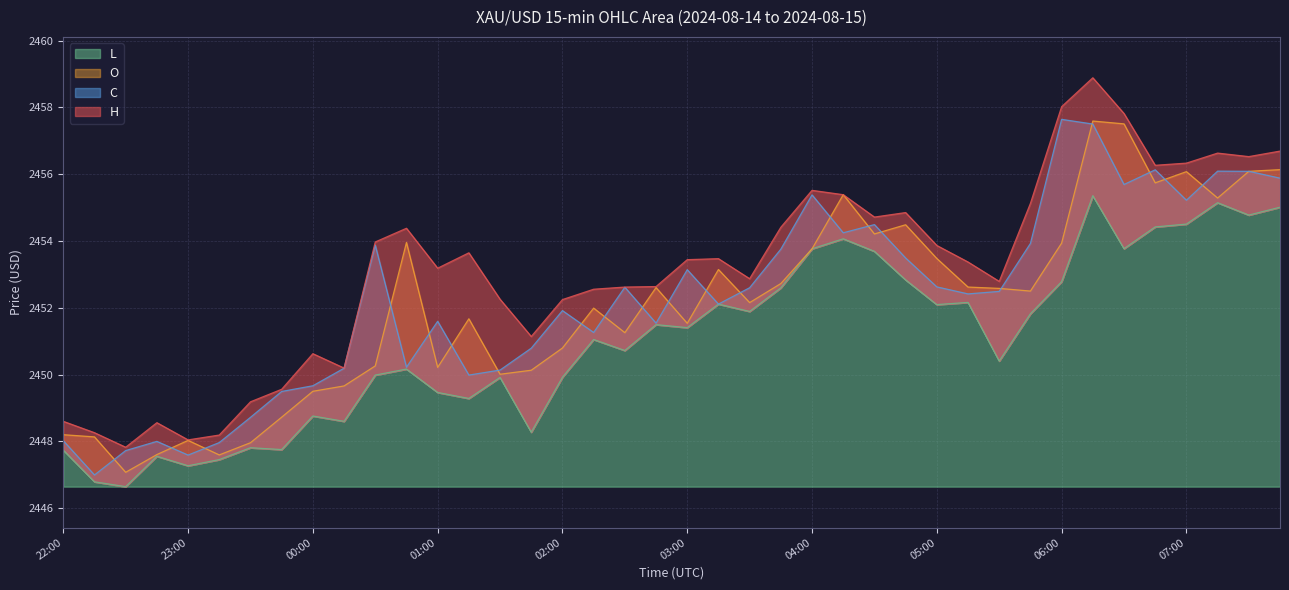

Reading right to left, list all the values displayed in this chart.

h: 2456.7	2456.5	2456.6	2456.3	2456.3	2457.8	2458.9	2458.0	2455.1	2452.8	2453.4	2453.9	2454.8	2454.7	2455.4	2455.5	2454.4	2452.9	2453.5	2453.4	2452.6	2452.6	2452.6	2452.2	2451.1	2452.3	2453.6	2453.2	2454.4	2454.0	2450.2	2450.6	2449.6	2449.2	2448.2	2448.0	2448.6	2447.8	2448.3	2448.6
o: 2456.1	2456.1	2455.3	2456.1	2455.7	2457.5	2457.6	2453.9	2452.5	2452.6	2452.6	2453.5	2454.5	2454.2	2455.4	2453.8	2452.7	2452.2	2453.1	2451.5	2452.6	2451.3	2452.0	2450.8	2450.1	2450.0	2451.7	2450.2	2454.0	2450.3	2449.7	2449.5	2448.7	2448.0	2447.6	2448.0	2447.6	2447.1	2448.1	2448.2
c: 2455.9	2456.1	2456.1	2455.2	2456.1	2455.7	2457.5	2457.6	2453.9	2452.5	2452.4	2452.6	2453.5	2454.5	2454.2	2455.4	2453.8	2452.6	2452.1	2453.1	2451.5	2452.6	2451.3	2451.9	2450.8	2450.1	2450.0	2451.6	2450.2	2453.9	2450.2	2449.7	2449.5	2448.7	2448.0	2447.6	2448.0	2447.7	2447.0	2448.0
l: 2455.0	2454.8	2455.1	2454.5	2454.4	2453.8	2455.4	2452.8	2451.8	2450.4	2452.2	2452.1	2452.8	2453.7	2454.1	2453.8	2452.6	2451.9	2452.1	2451.4	2451.5	2450.7	2451.1	2449.9	2448.3	2449.9	2449.3	2449.5	2450.2	2450.0	2448.6	2448.8	2447.8	2447.8	2447.5	2447.3	2447.6	2446.6	2446.8	2447.7